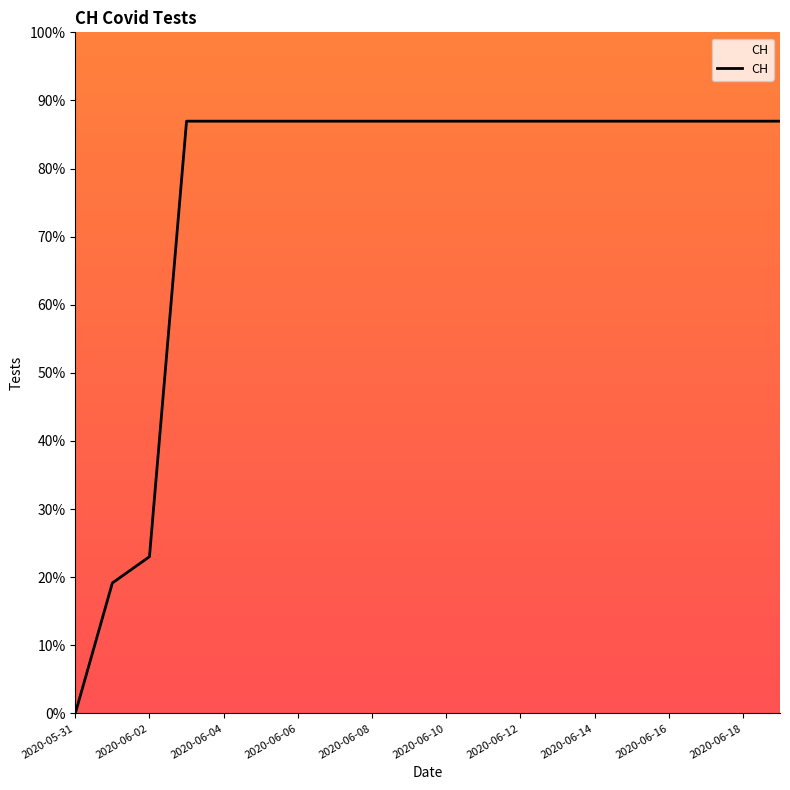

What is the difference between the maximum and minimum values?

87.0